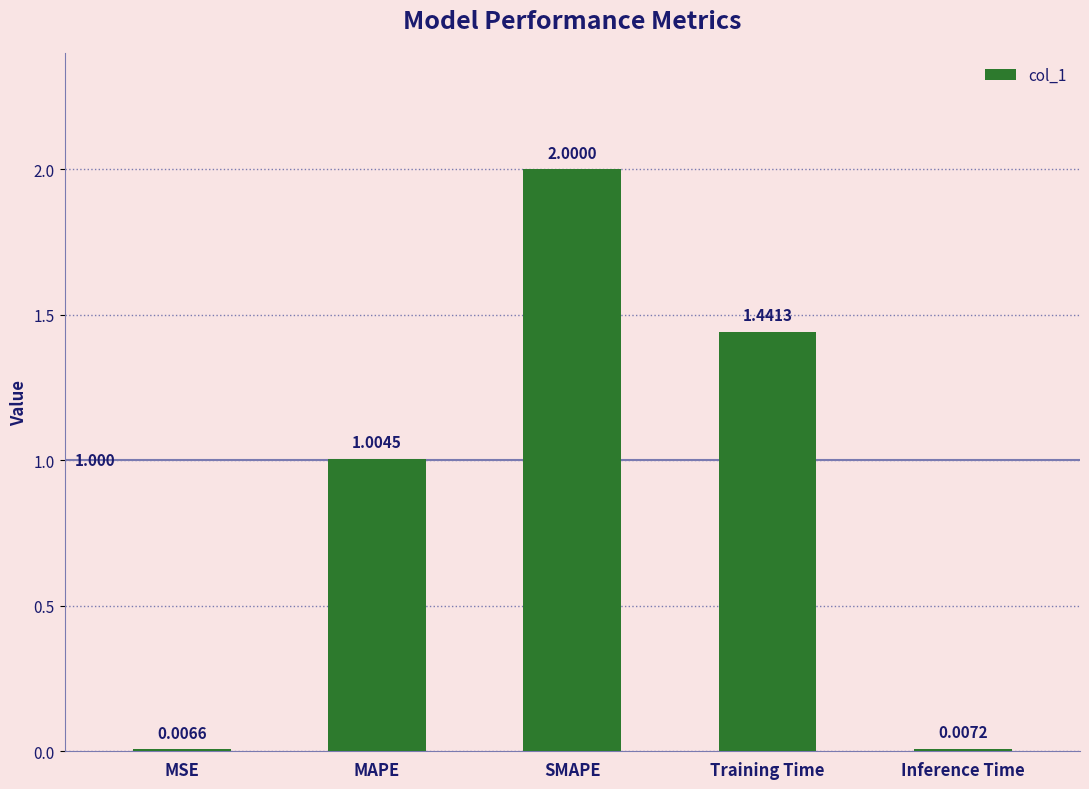

Which has a higher value, MSE or Training Time?

Training Time